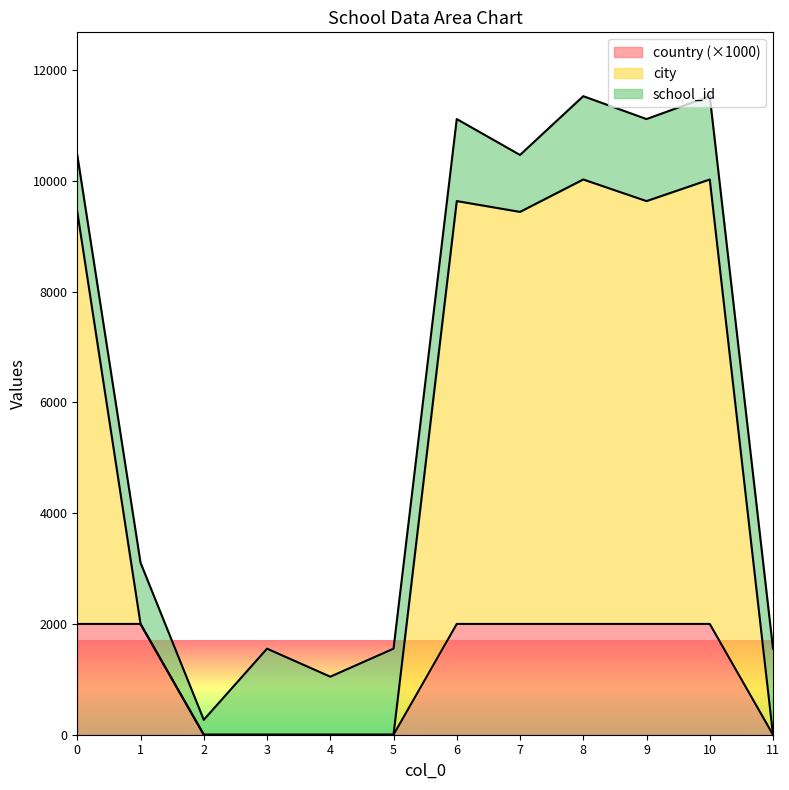

The value of country (×1000) at 8 is 3435. True or false?

False